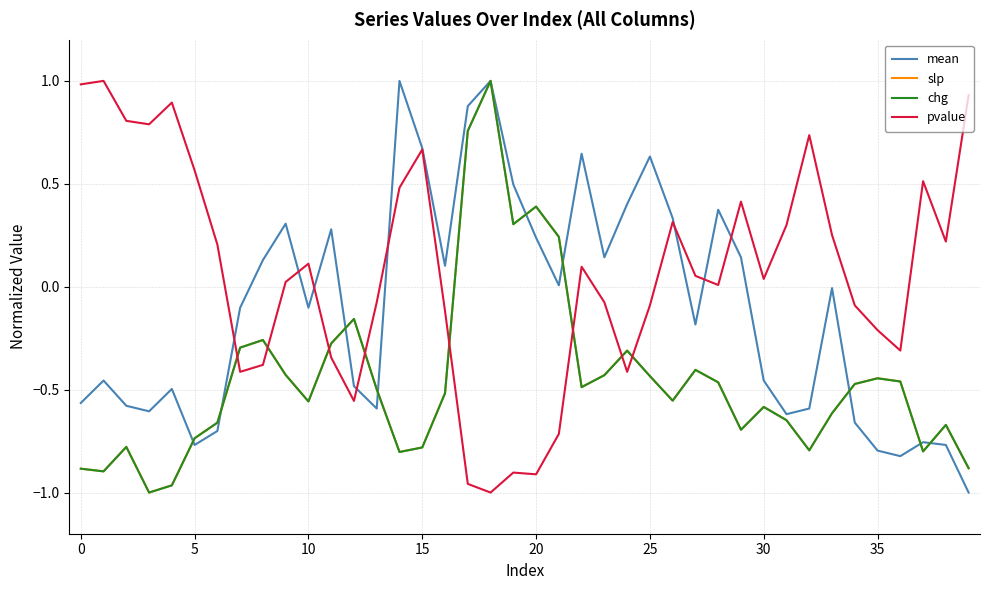

What is the maximum value for pvalue?

1.0